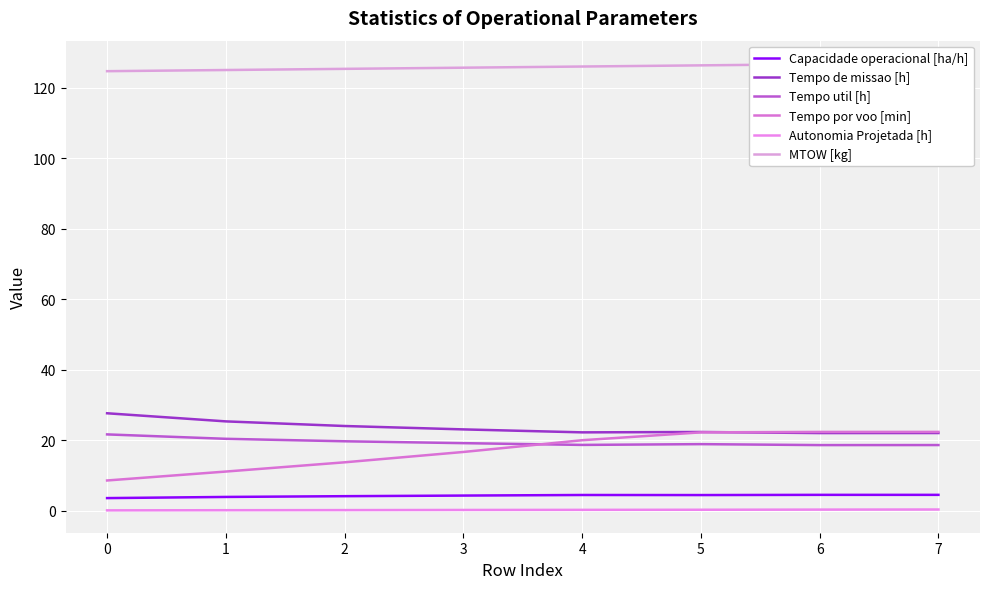

Reading left to right, list all the values displayed in this chart.

Capacidade operacional [ha/h]: 3.6	3.9	4.2	4.3	4.5	4.5	4.5	4.5
Tempo de missao [h]: 27.7	25.4	24.1	23.1	22.2	22.4	22.1	22.1
Tempo util [h]: 21.7	20.4	19.7	19.2	18.7	18.9	18.6	18.6
Tempo por voo [min]: 8.6	11.1	13.8	16.7	20.0	22.2	22.4	22.4
Autonomia Projetada [h]: 0.1	0.2	0.2	0.2	0.3	0.3	0.3	0.4
MTOW [kg]: 124.6	125.0	125.3	125.6	126.0	126.3	126.6	126.9